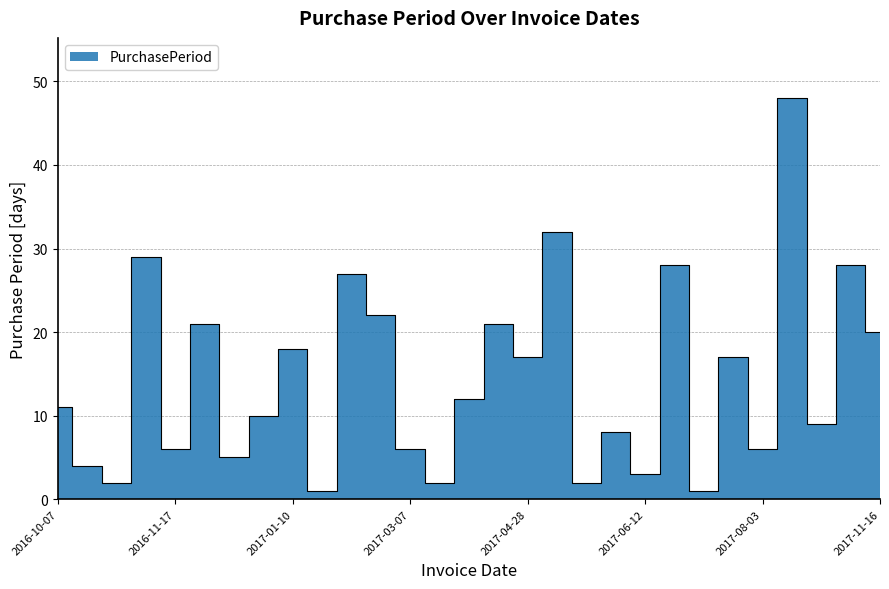

List the labels in order of value, smallest first.

2017-01-11, 2017-07-11, 2016-10-13, 2017-03-09, 2017-06-01, 2017-06-12, 2016-10-11, 2016-12-13, 2016-11-17, 2017-03-07, 2017-08-03, 2017-06-09, 2017-09-29, 2016-12-23, 2016-10-07, 2017-03-21, 2017-04-28, 2017-07-28, 2017-01-10, 2017-11-16, 2016-12-08, 2017-04-11, 2017-03-01, 2017-02-07, 2017-07-10, 2017-10-27, 2016-11-11, 2017-05-30, 2017-09-20